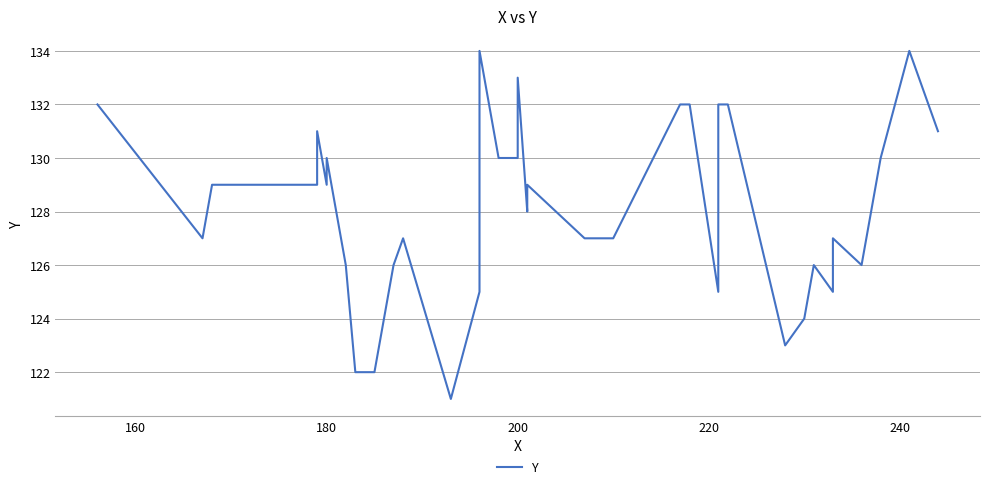

How many lines are shown in the chart?

1